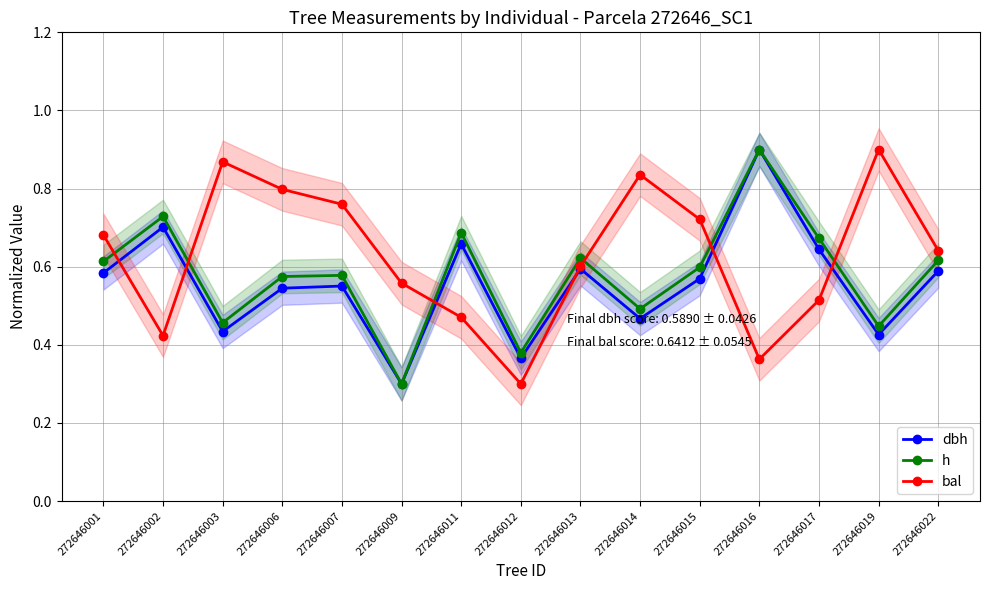

Where is the first local minimum for bal?

272646002